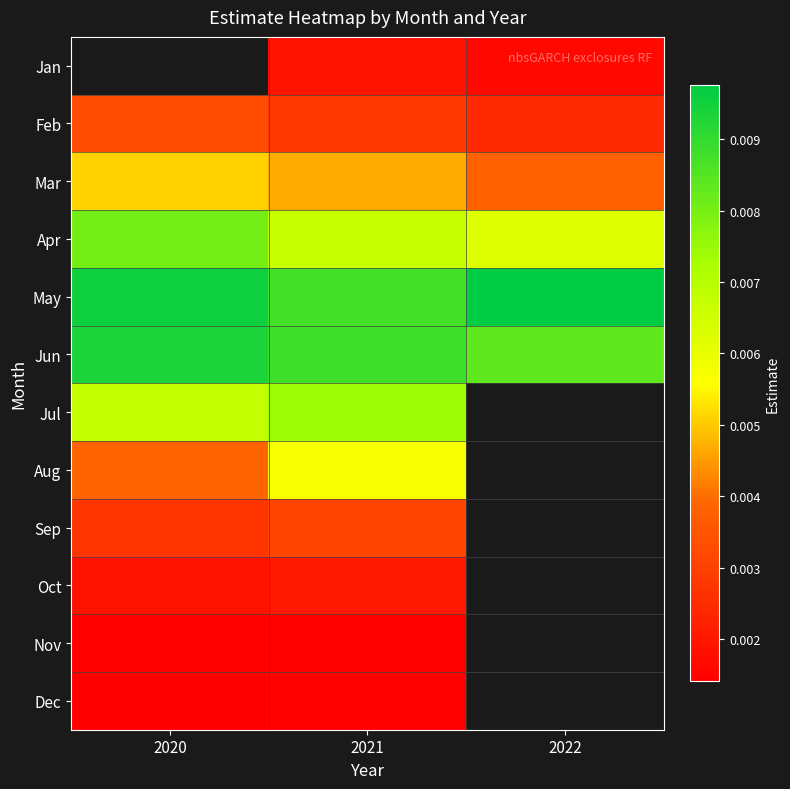

Is it true that Jul equals 0.0 at 2020?

False